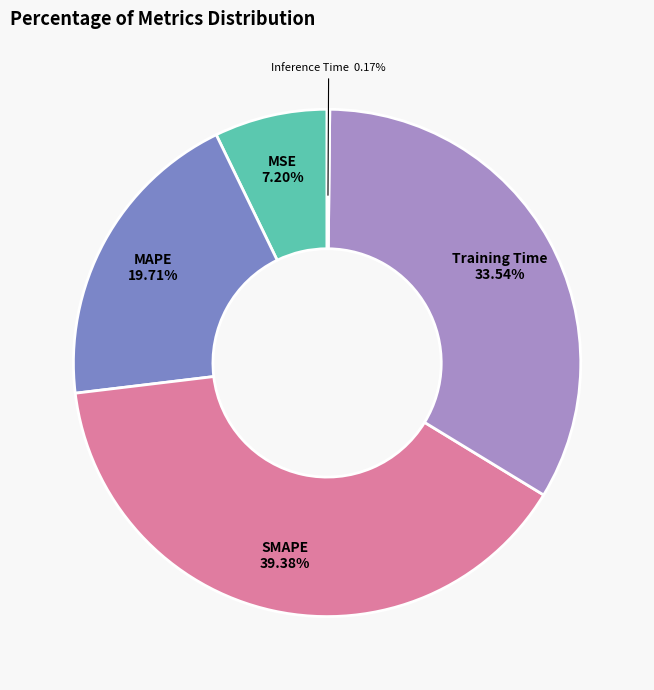

Which category has the biggest portion of the pie?

SMAPE